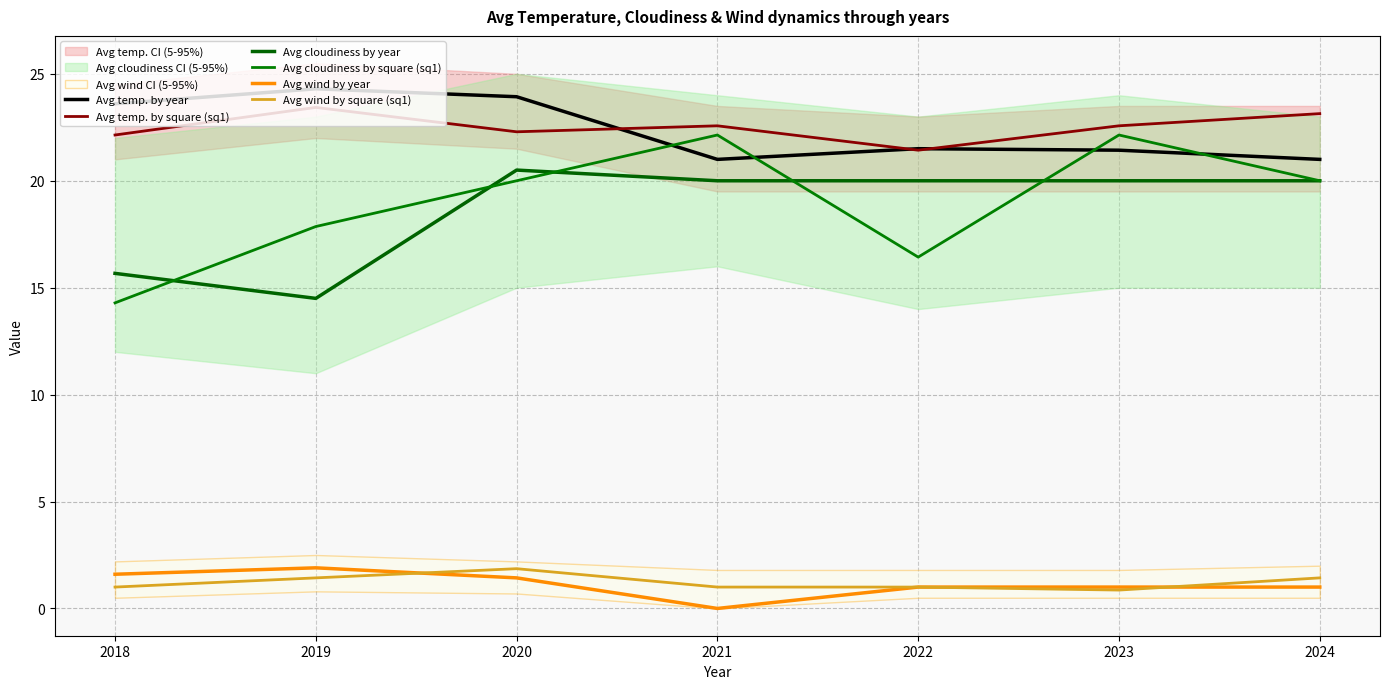

Between 2022 and 2023, which is larger?

2022